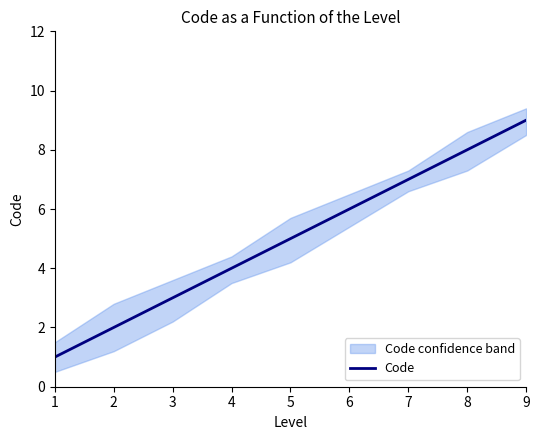

Reading left to right, list all the values displayed in this chart.

1	2	3	4	5	6	7	8	9